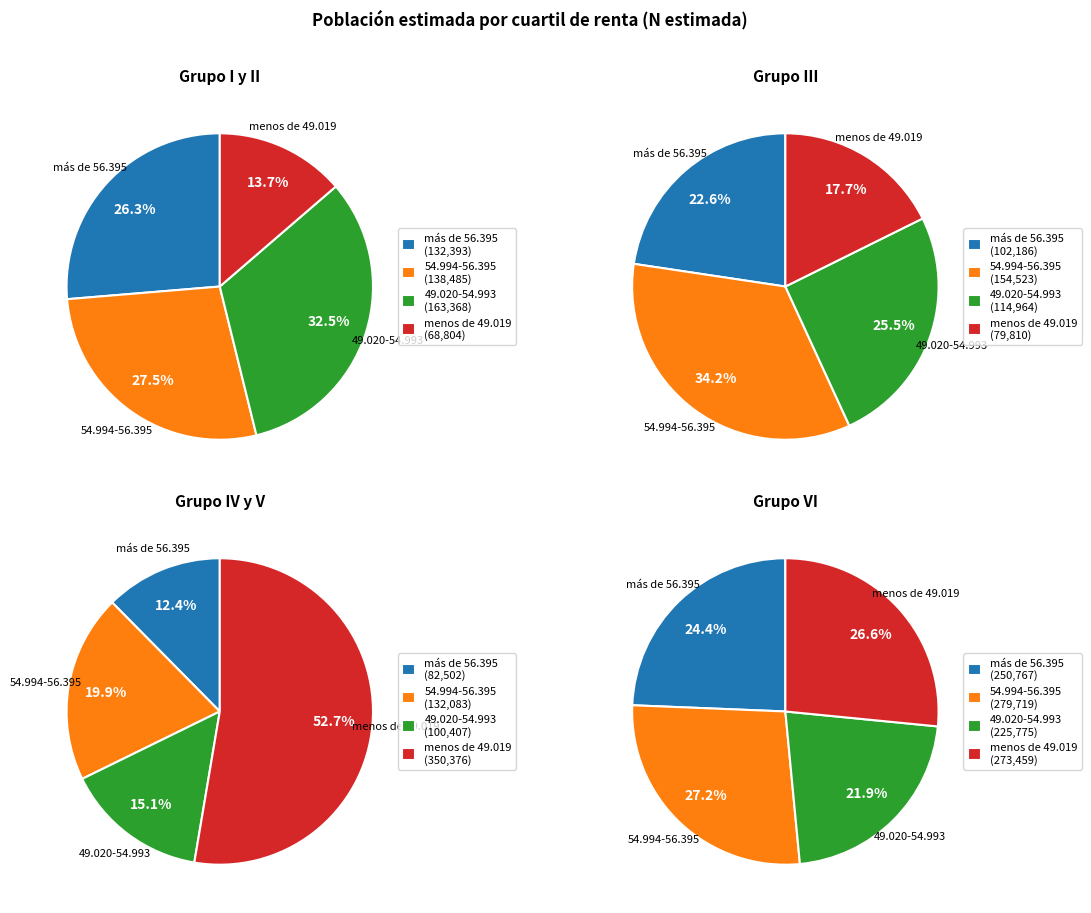

Does any single category account for the majority?

No